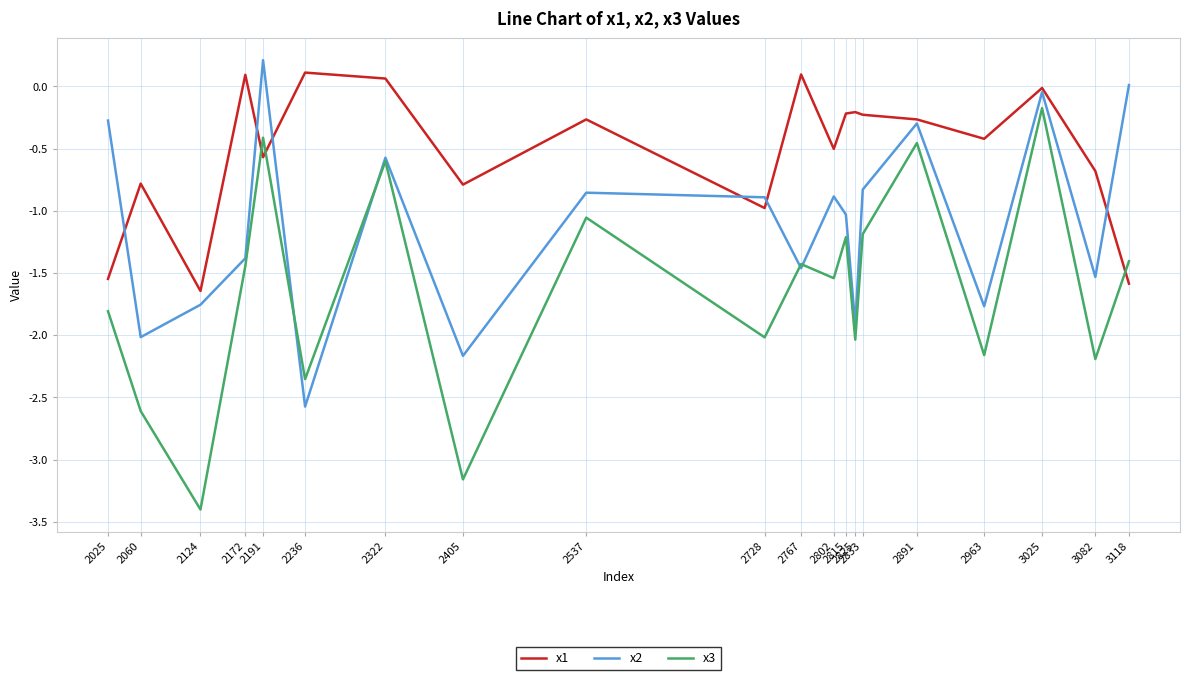

What is the smallest value displayed?

-3.4